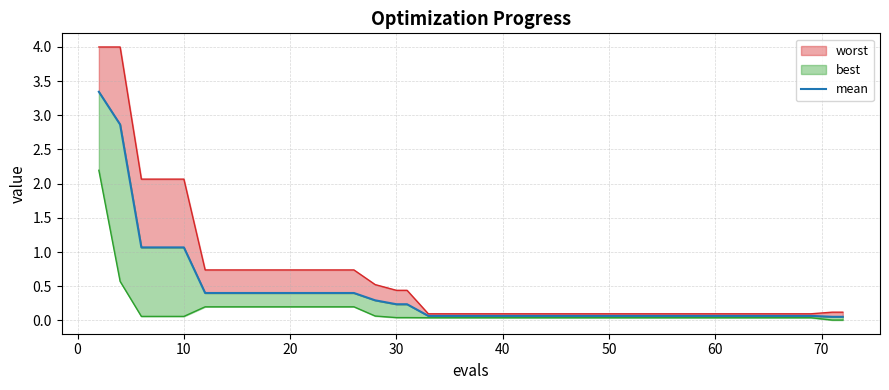

Reading left to right, transcribe all the data shown in this chart.

3.3	2.9	1.1	1.1	1.1	0.4	0.4	0.4	0.4	0.4	0.4	0.4	0.4	0.3	0.2	0.2	0.1	0.1	0.1	0.1	0.1	0.1	0.1	0.1	0.1	0.1	0.1	0.1	0.1	0.1	0.1	0.1	0.1	0.1	0.1	0.1	0.1	0.1	0.1	0.1